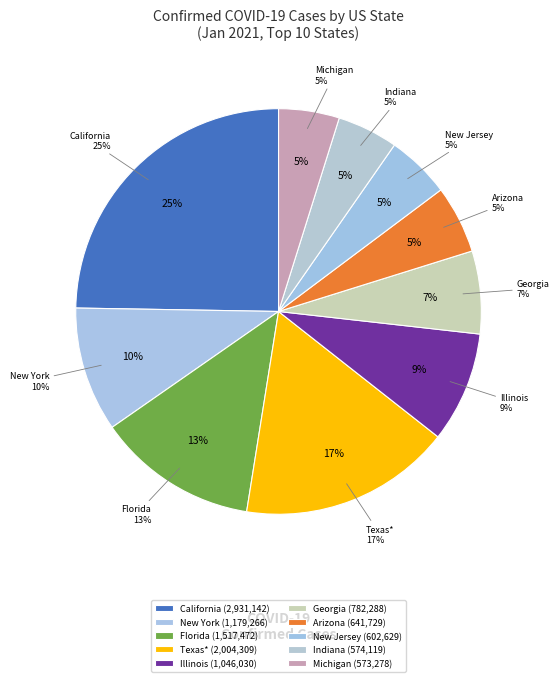

Which has a higher value, Georgia or Alabama?

Georgia